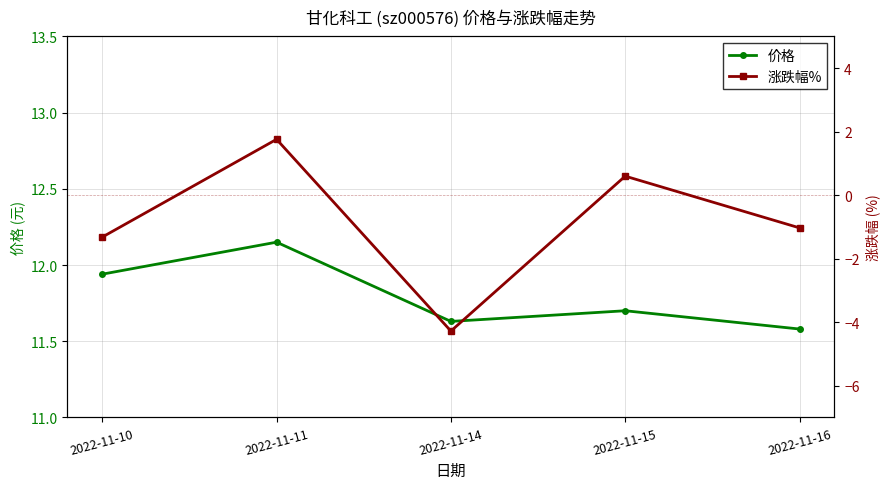

True or false: 涨跌幅% has more than 0 interior local peaks.

True